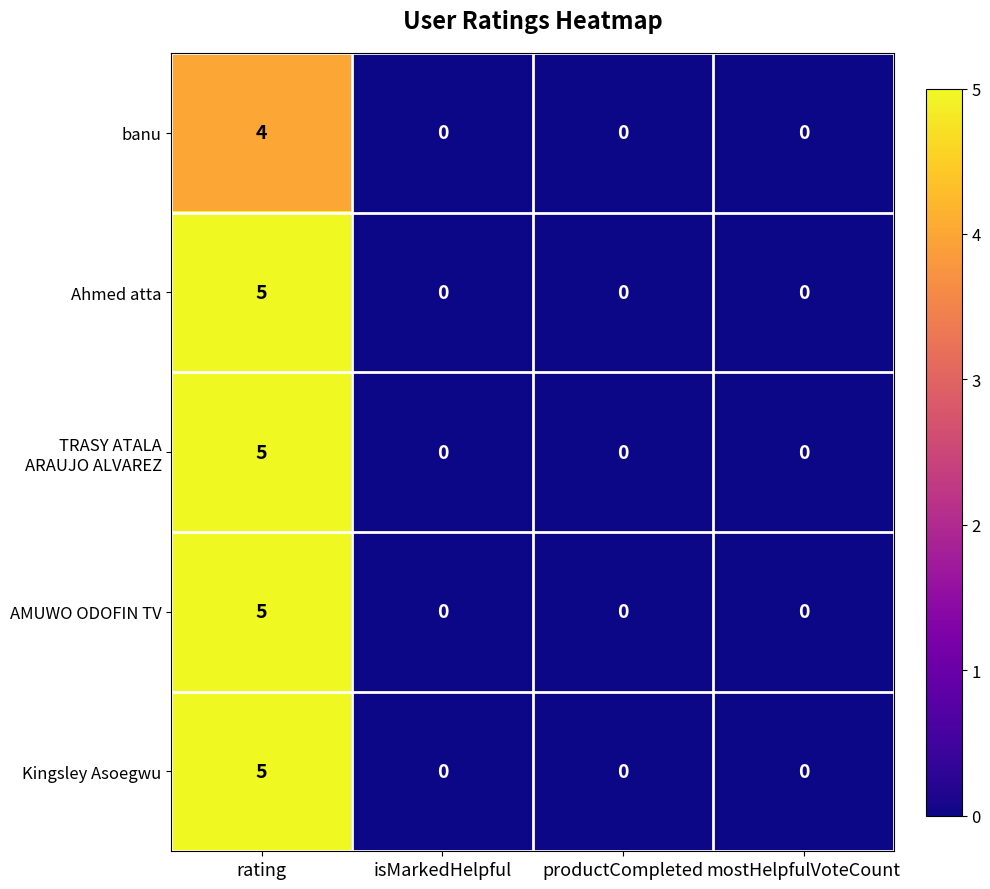

At which category does the chart reach its peak across all series?

rating